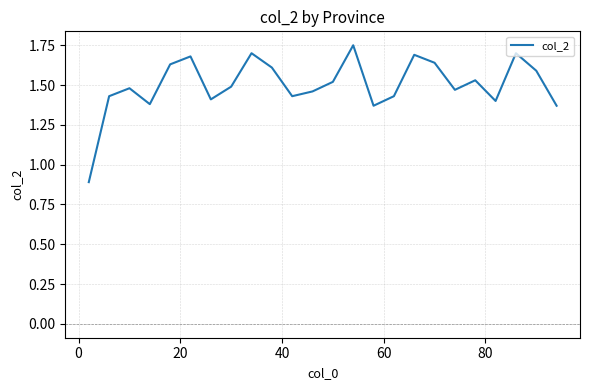

How many values are below 1?

1